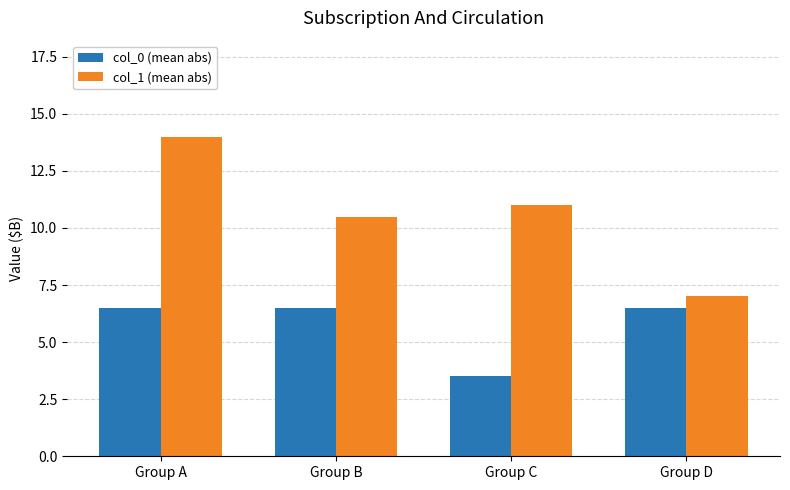

Count the number of data series in this chart.

2